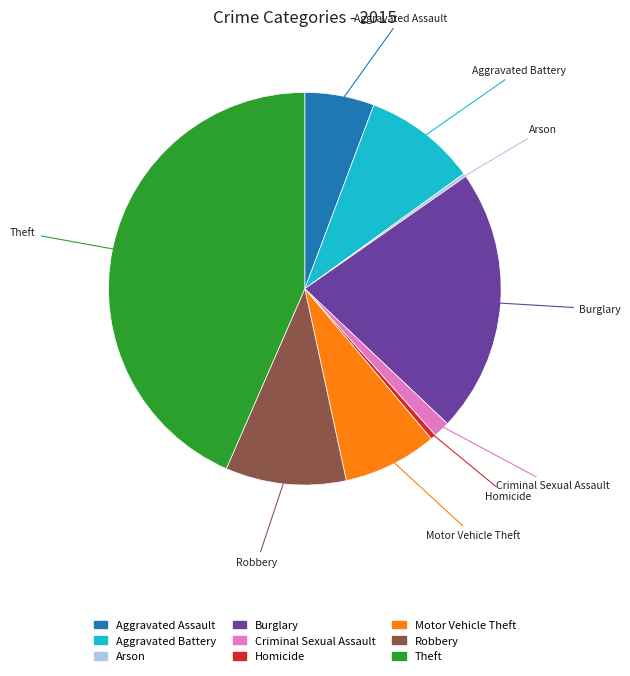

Which slice is the largest?

Theft